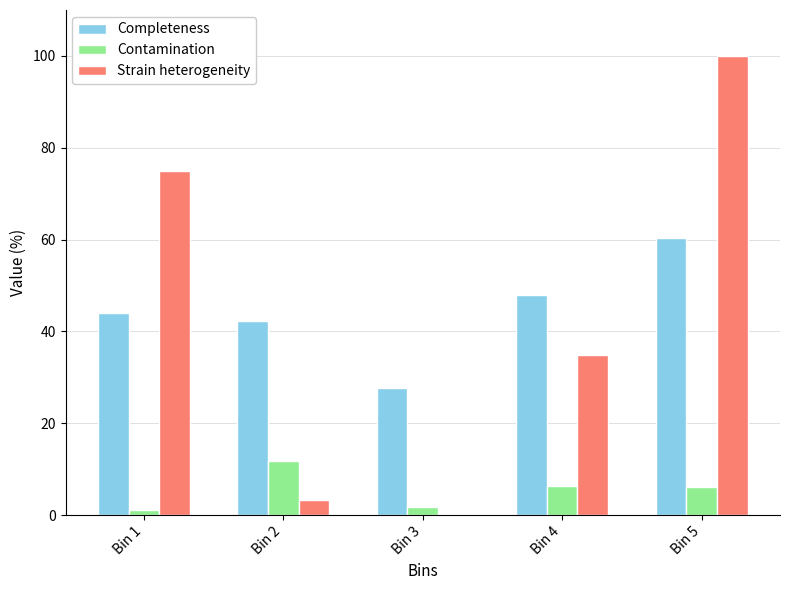

At which label does Completeness first exceed 44?

Bin 1